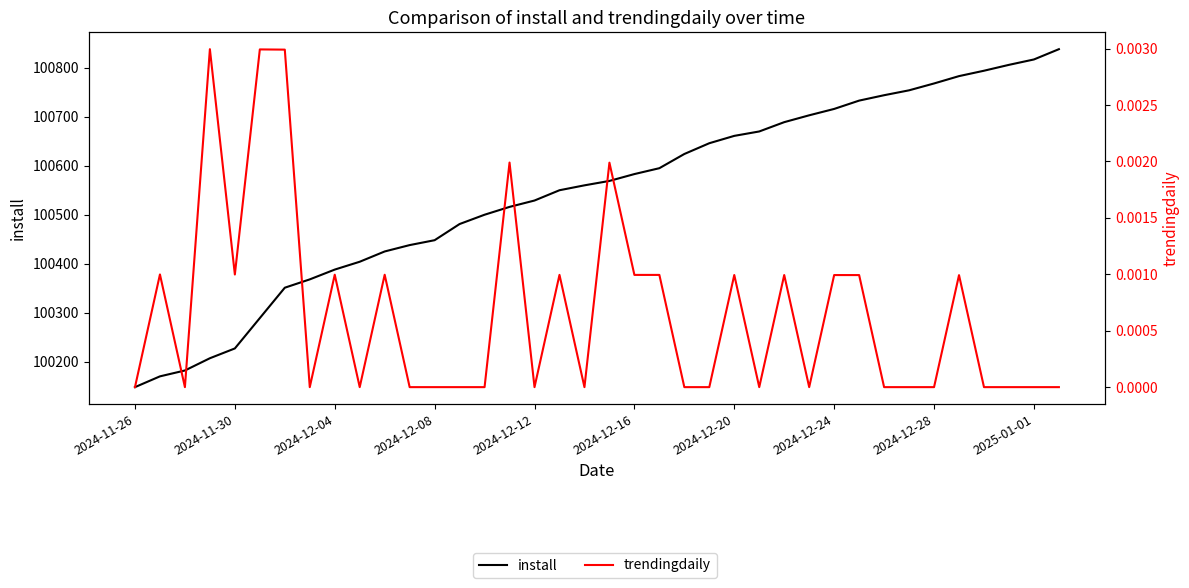

Which series has the largest total across all categories?

install